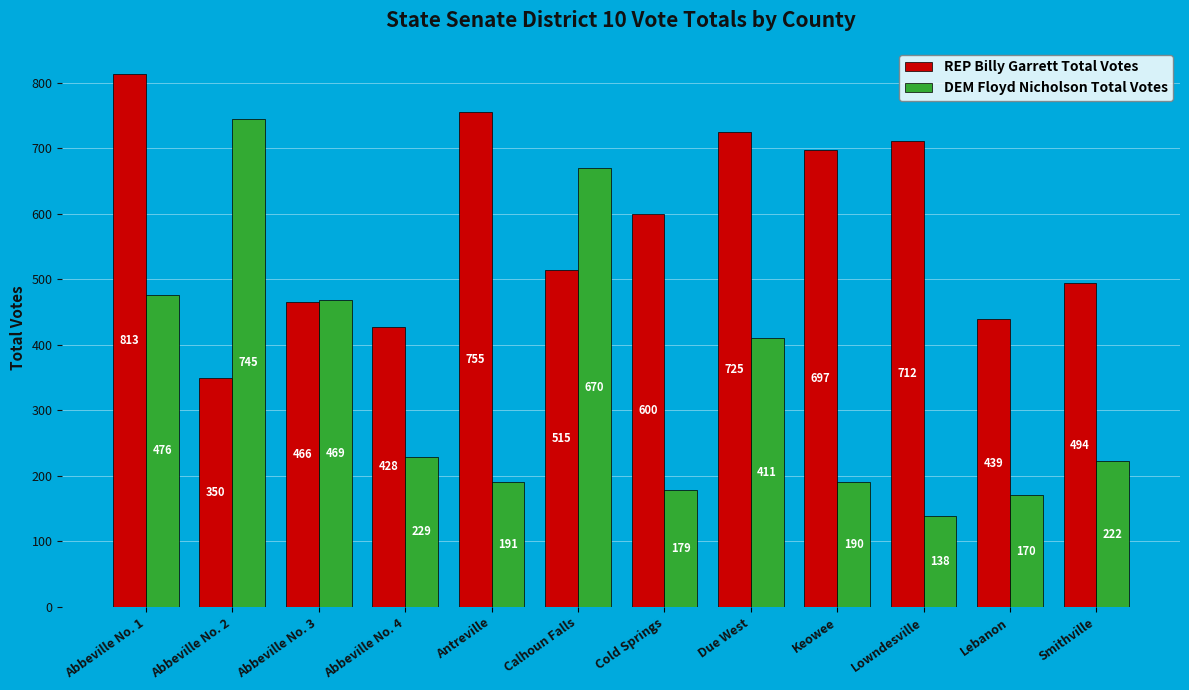

Rank the categories by REP Billy Garrett Total Votes value from lowest to highest.

Abbeville No. 2, Abbeville No. 4, Lebanon, Abbeville No. 3, Smithville, Calhoun Falls, Cold Springs, Keowee, Lowndesville, Due West, Antreville, Abbeville No. 1